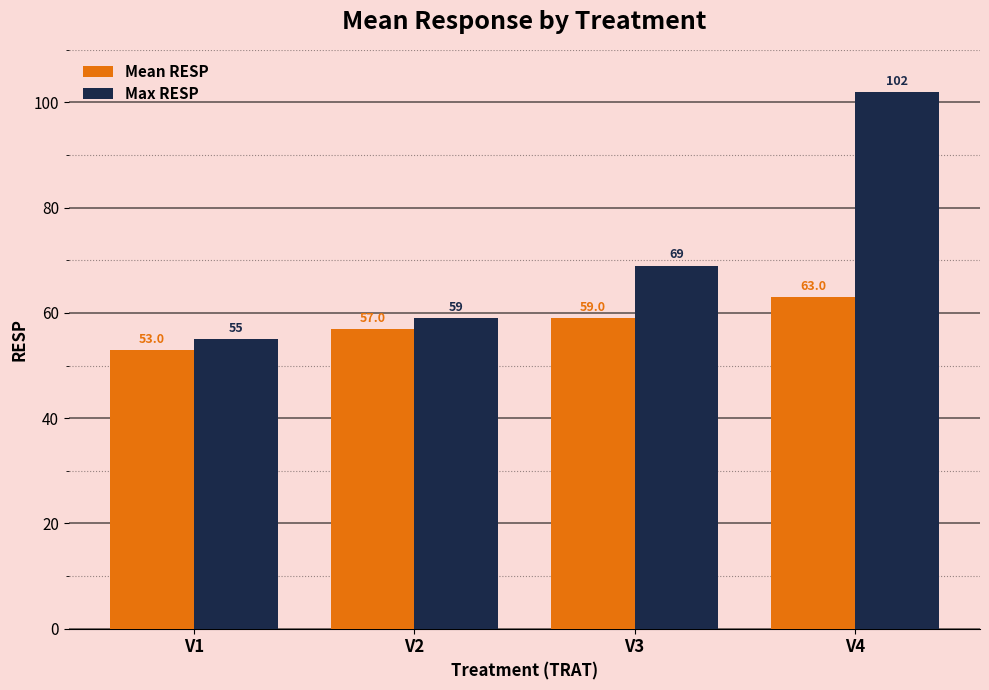

Which series has the widest spread of values?

Max RESP